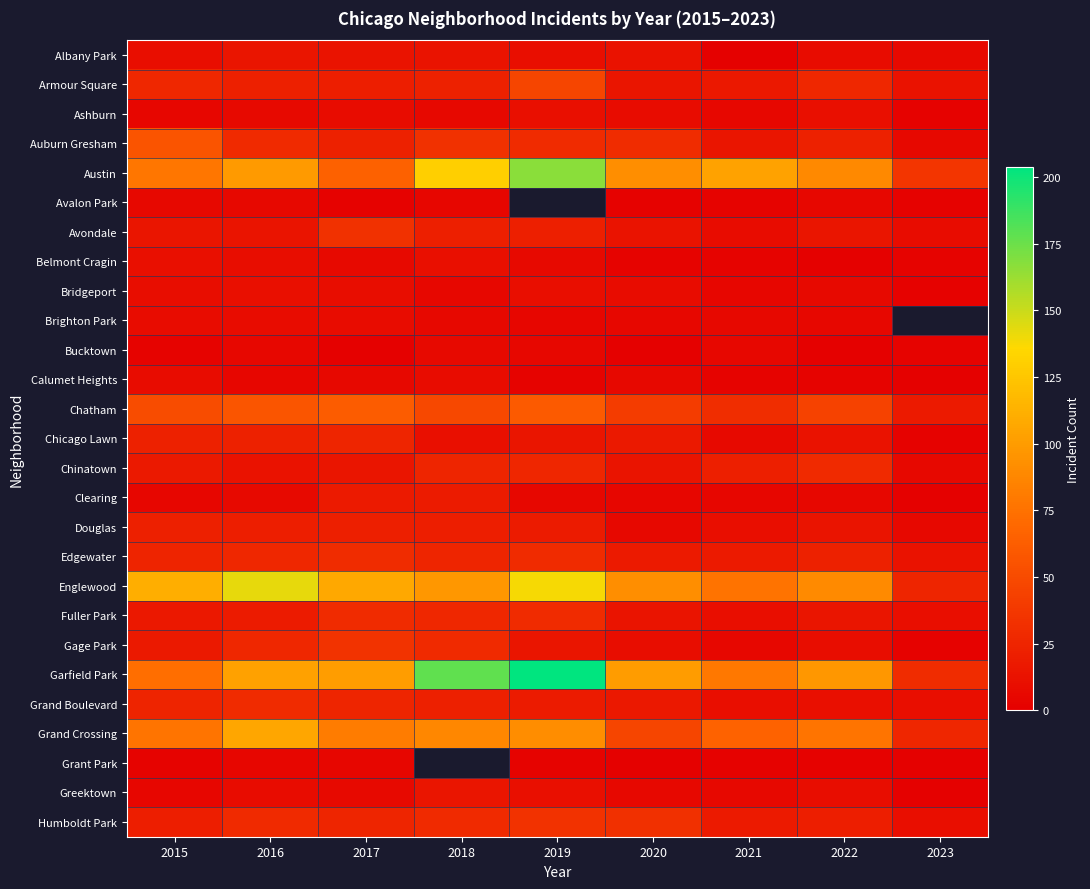

Rank the series at 2016 from lowest to highest value.

Calumet Heights, Grant Park, Bucktown, Avalon Park, Ashburn, Clearing, Brighton Park, Greektown, Belmont Cragin, Bridgeport, Chinatown, Avondale, Albany Park, Fuller Park, Douglas, Armour Square, Chicago Lawn, Edgewater, Gage Park, Auburn Gresham, Humboldt Park, Grand Boulevard, Chatham, Austin, Garfield Park, Grand Crossing, Englewood